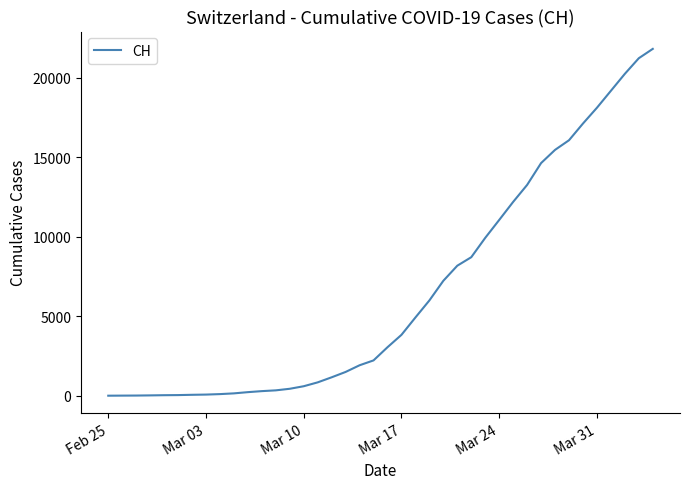

What is the greatest value displayed?

21804